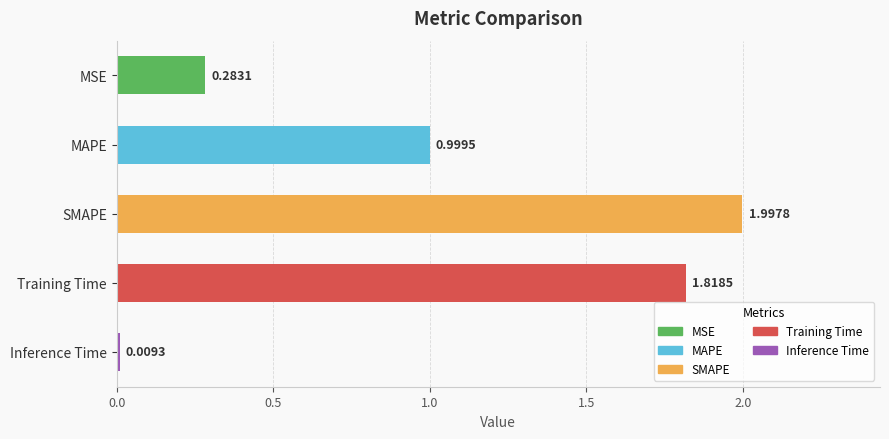

Which label corresponds to the largest value in the chart?

SMAPE